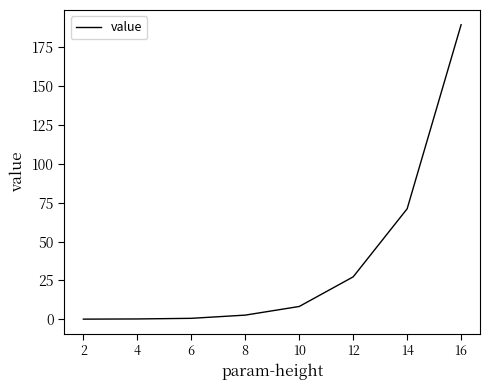

Is it true that the value at 16 is 253.4?

False